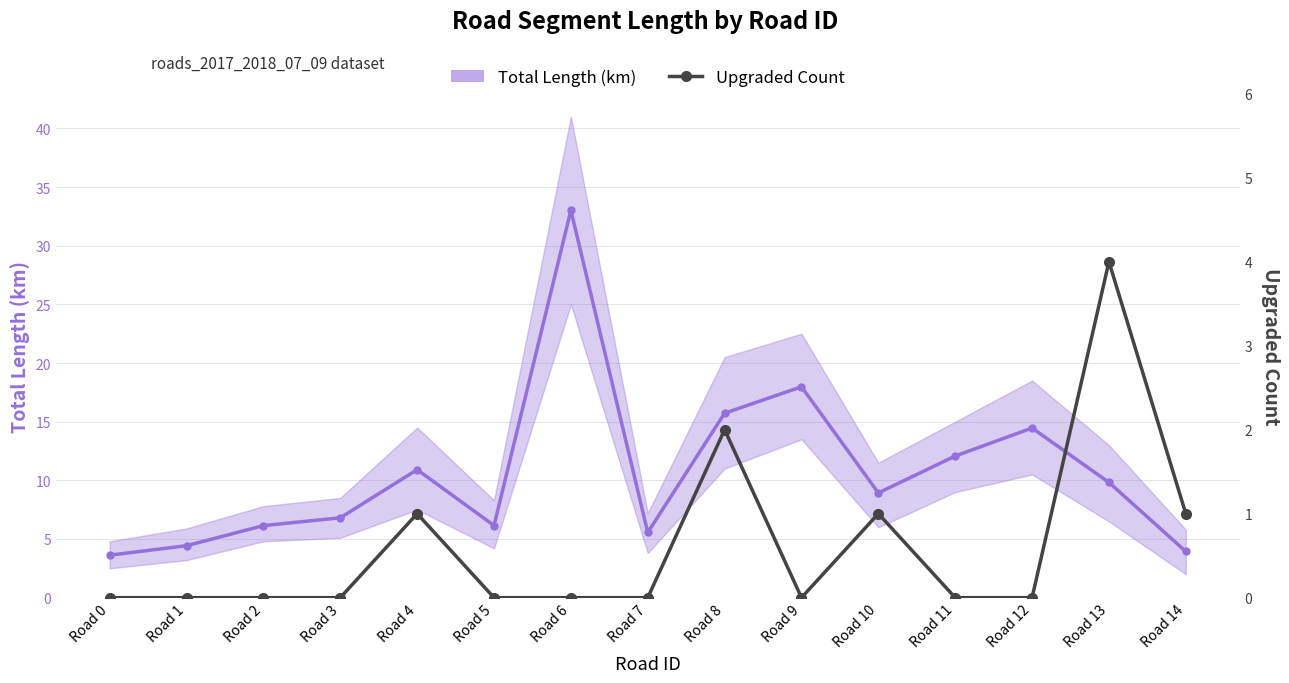

True or false: Total Length (km) and Upgraded Count intersect in this chart.

False